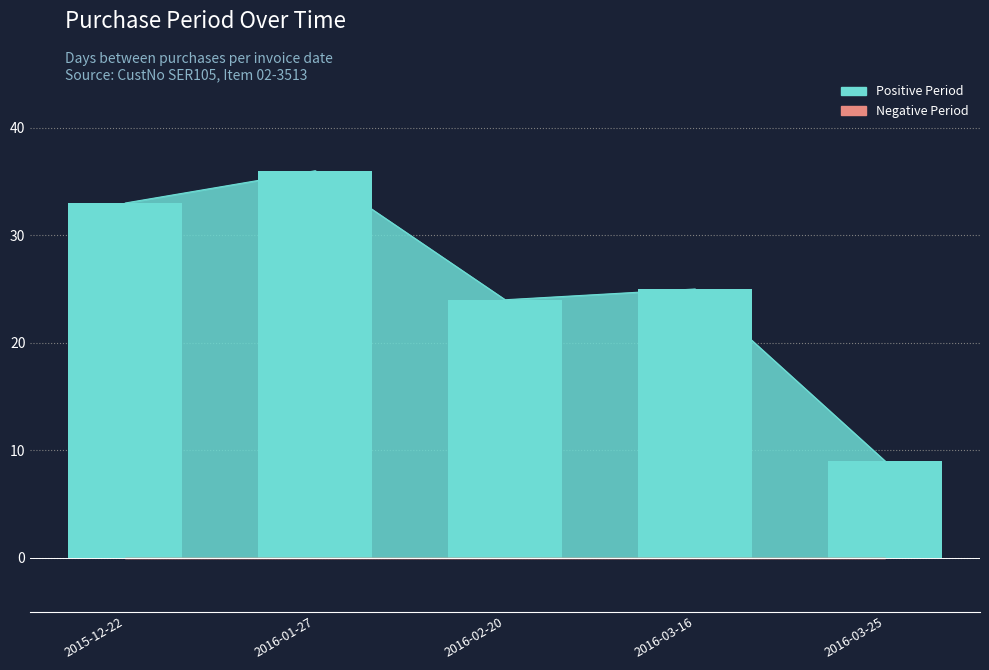

At which category does the chart reach its peak across all series?

2016-01-27